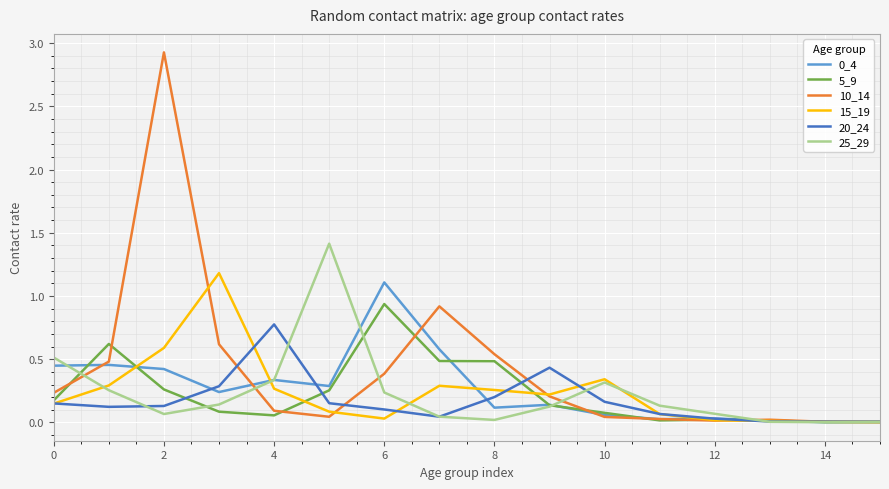

Which series has the largest total across all categories?

10_14